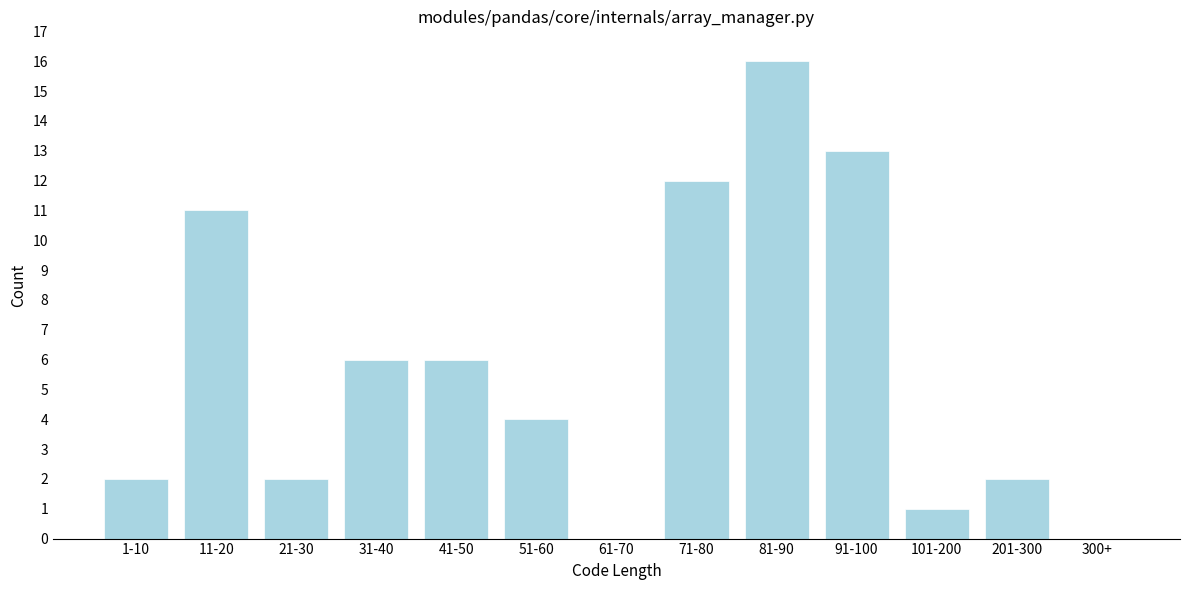

Reading left to right, list all the values displayed in this chart.

1-10=2	11-20=11	21-30=2	31-40=6	41-50=6	51-60=4	61-70=0	71-80=12	81-90=16	91-100=13	101-200=1	201-300=2	300+=0